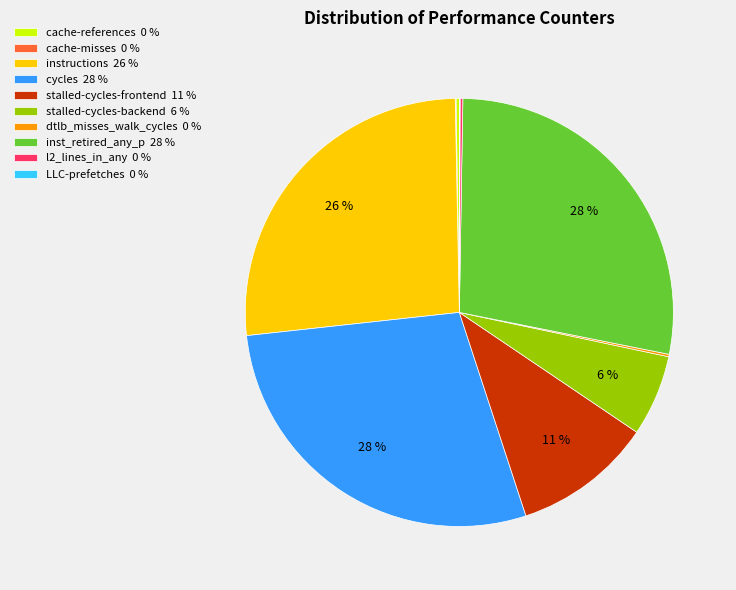

Does stalled-cycles-backend represent more than half of the total?

No